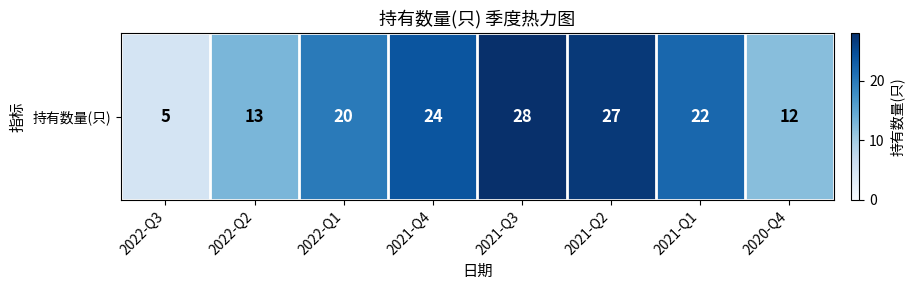

Reading right to left, what are all the values shown in this chart?

12	22	27	28	24	20	13	5